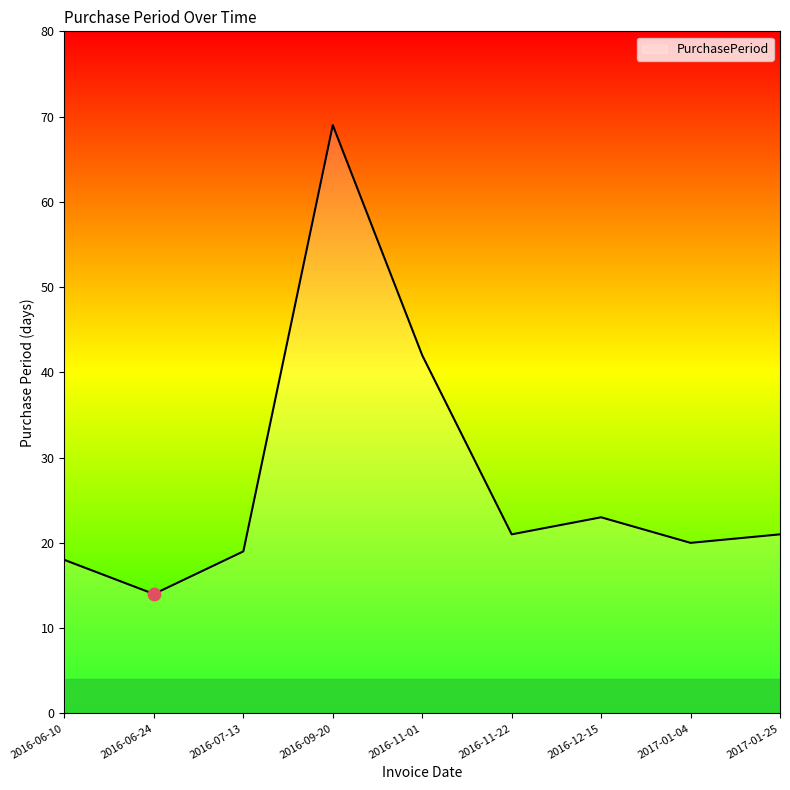

Approximately how many times larger is the value at 2016-06-24 compared to 2017-01-04?

0.7